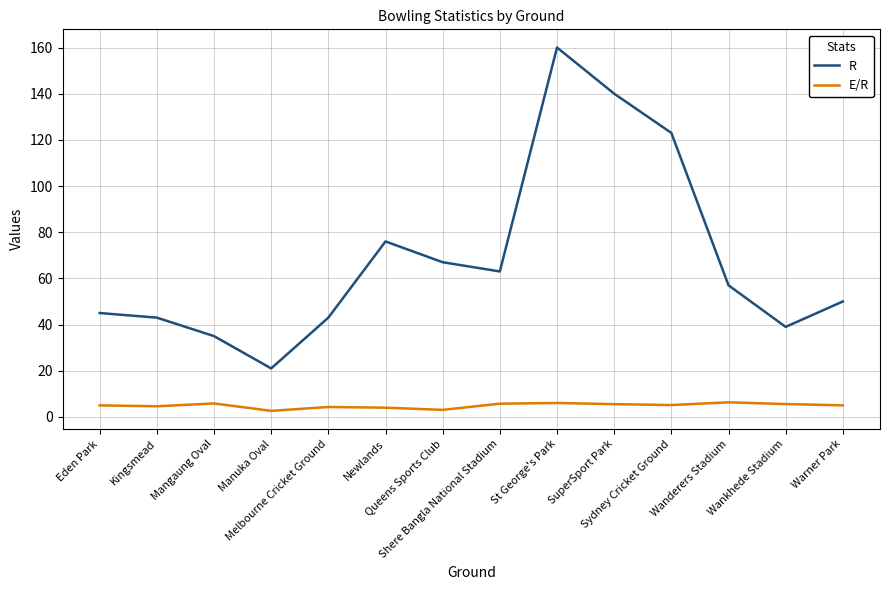

What is the lowest value of the R series?

21.0